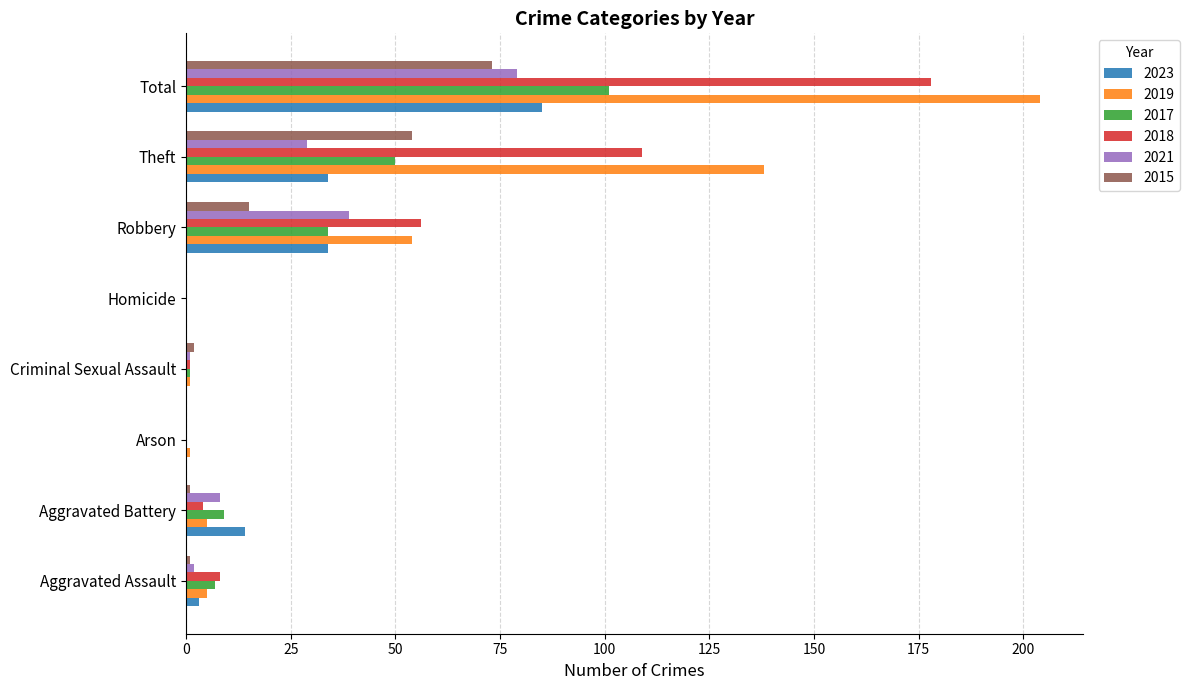

Which series has the largest total across all categories?

2019